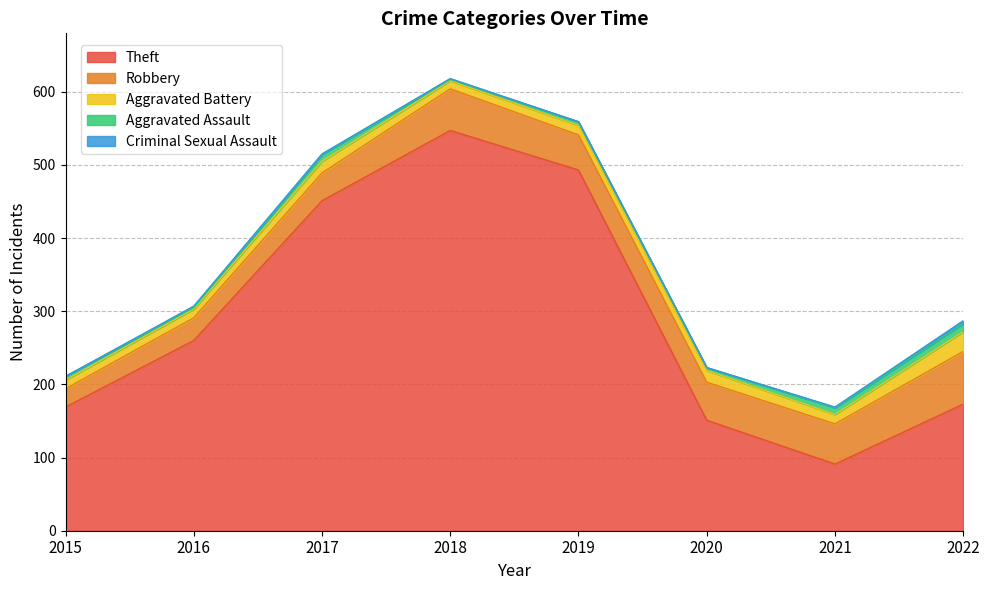

True or false: Robbery and Criminal Sexual Assault intersect in this chart.

False